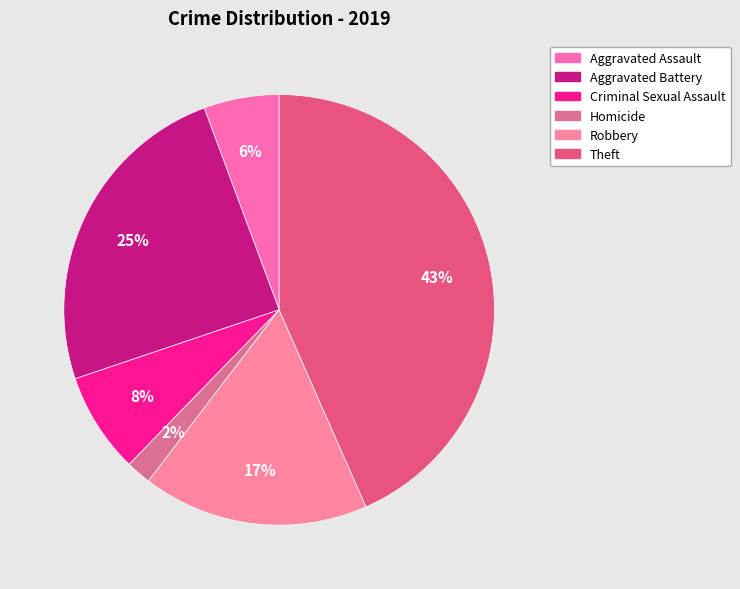

What is the ratio of the value at Criminal Sexual Assault to the value at Theft?

0.2